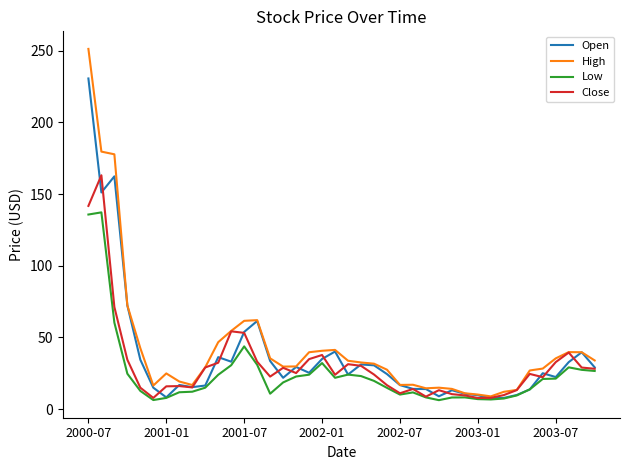

Which series has the largest range (max minus min)?

High